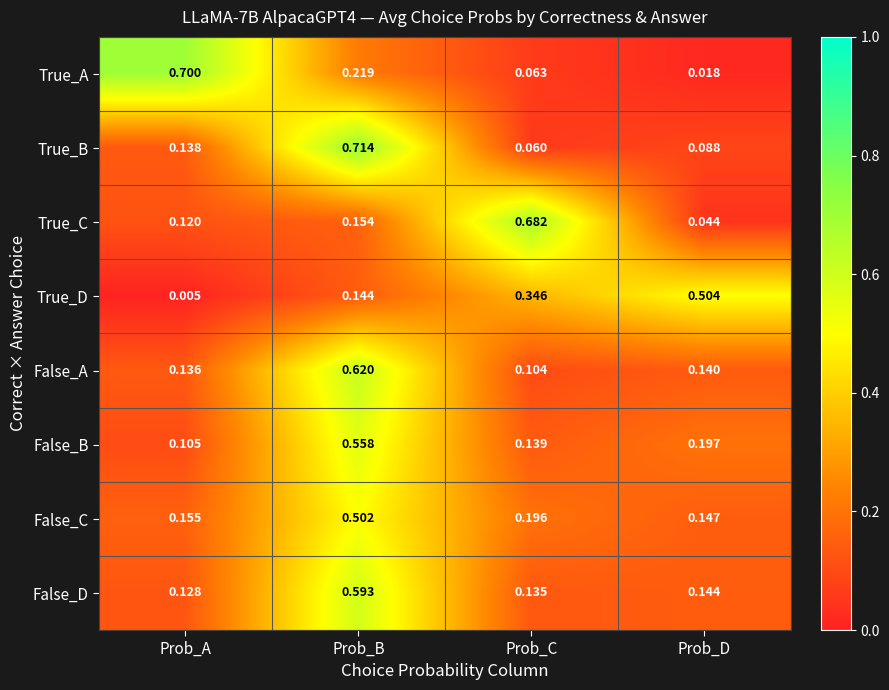

Between Prob_C and Prob_D, which series saw the biggest shift?

True_C